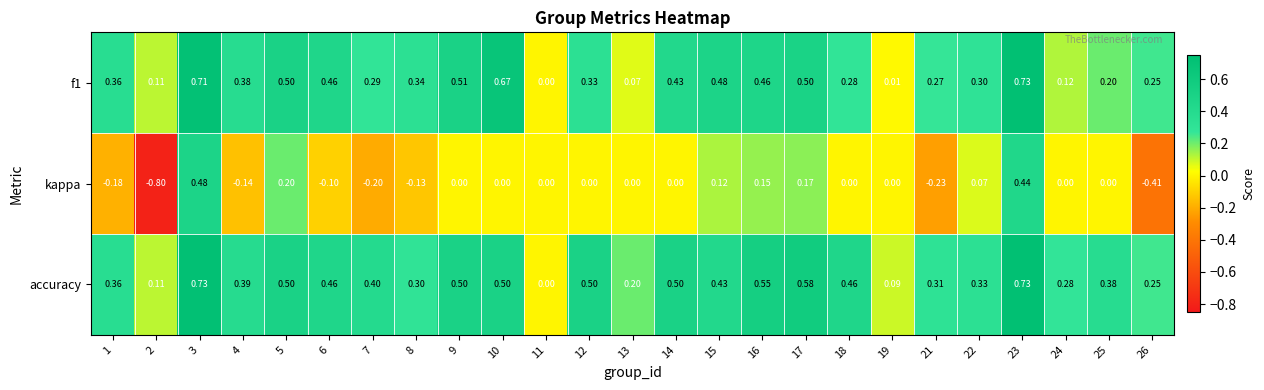

Which series has the widest spread of values?

kappa